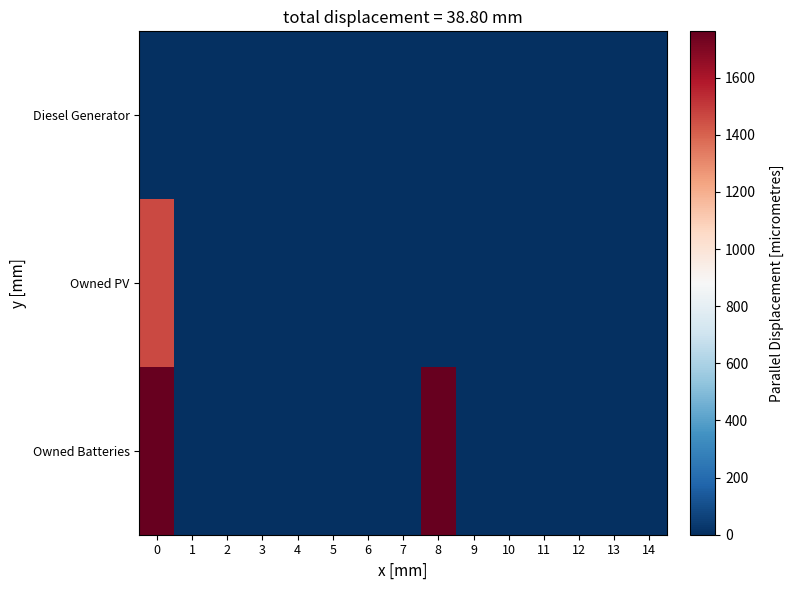

Which series changed the most between 3 and 7?

row_0